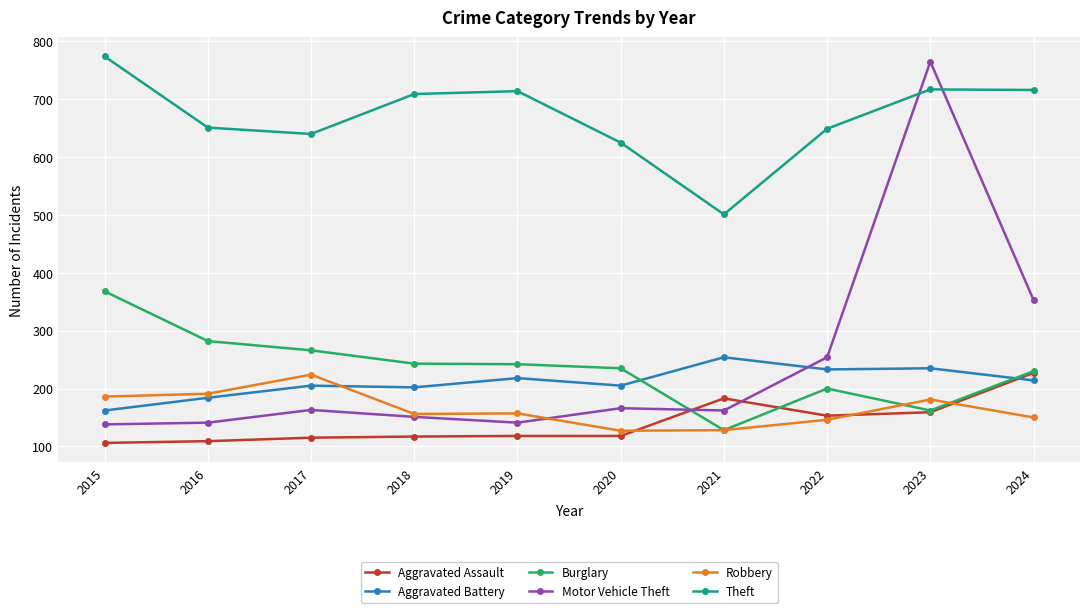

Is the value of Aggravated Battery at 2023 greater than the value of Aggravated Assault at 2021?

Yes